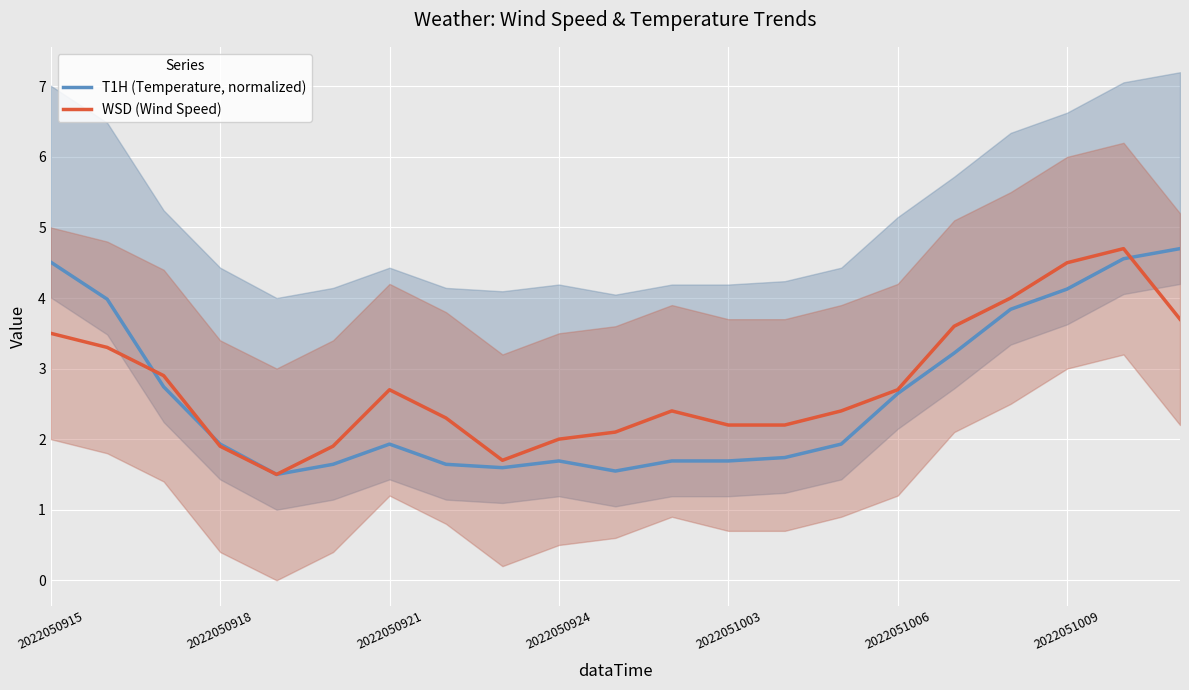

True or false: WSD (Wind Speed) has a value of 2.7 at 2022051006.

True